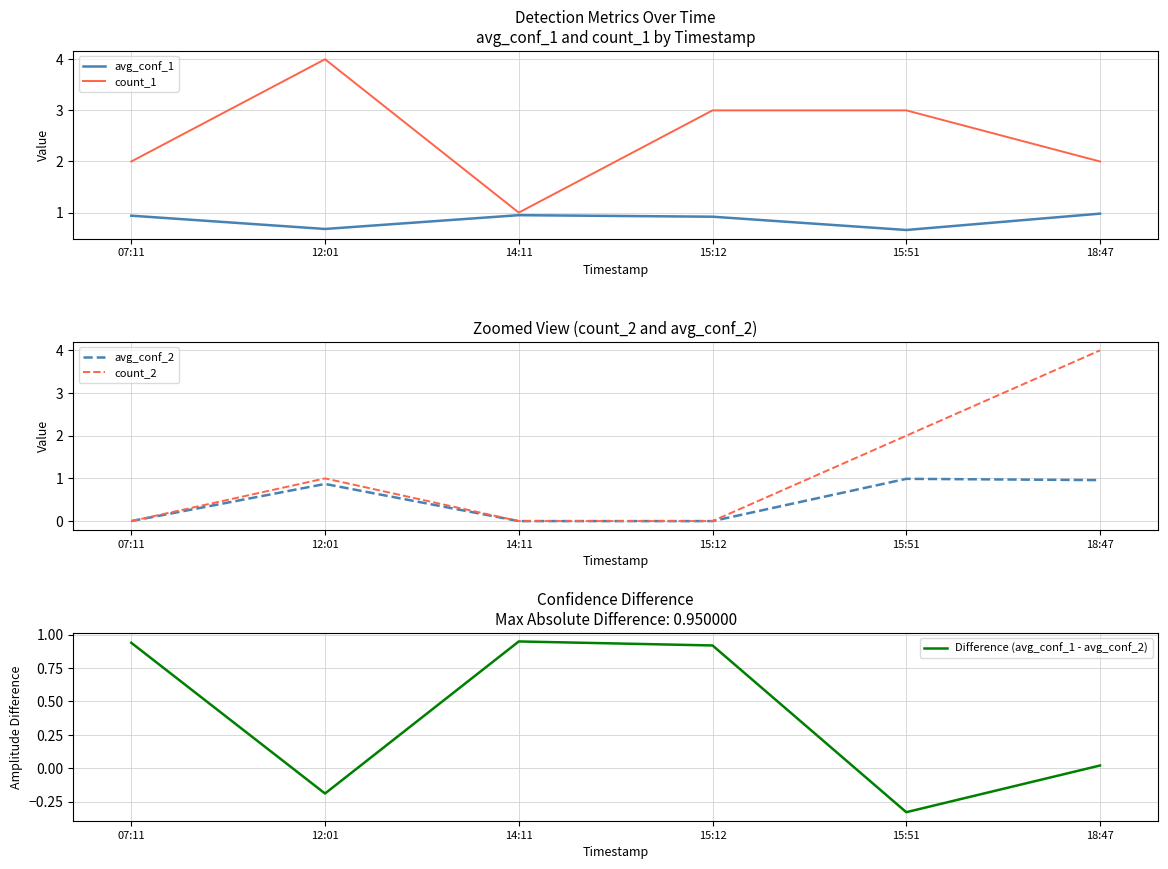

Reading left to right, list all the values displayed in this chart.

avg_conf_1: 0.9	0.7	0.9	0.9	0.7	1.0
count_1: 2.0	4.0	1.0	3.0	3.0	2.0
avg_conf_2: 0.0	0.9	0.0	0.0	1.0	1.0
count_2: 0.0	1.0	0.0	0.0	2.0	4.0
Difference (avg_conf_1 - avg_conf_2): 0.9	-0.2	0.9	0.9	-0.3	0.0